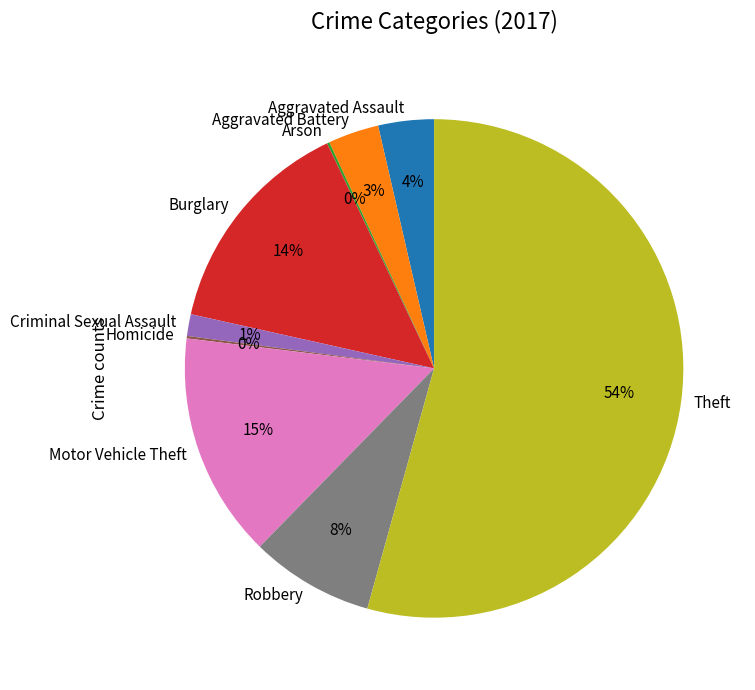

Is the sum of Criminal Sexual Assault and Robbery greater than half?

No